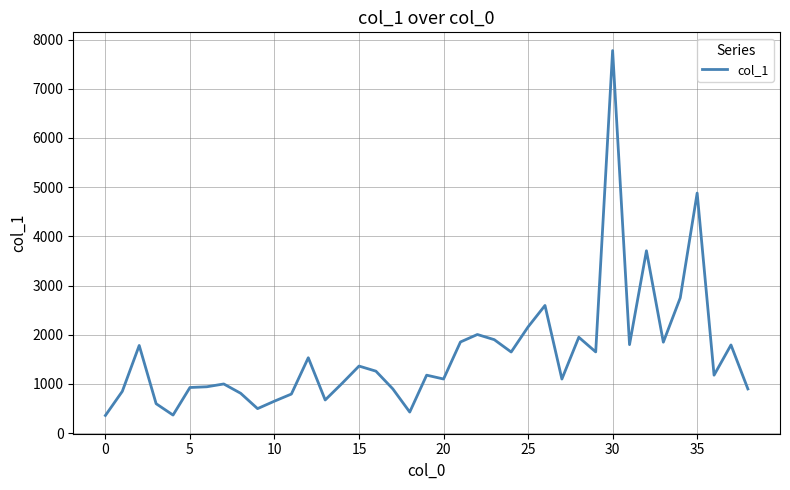

How many lines are shown in the chart?

1